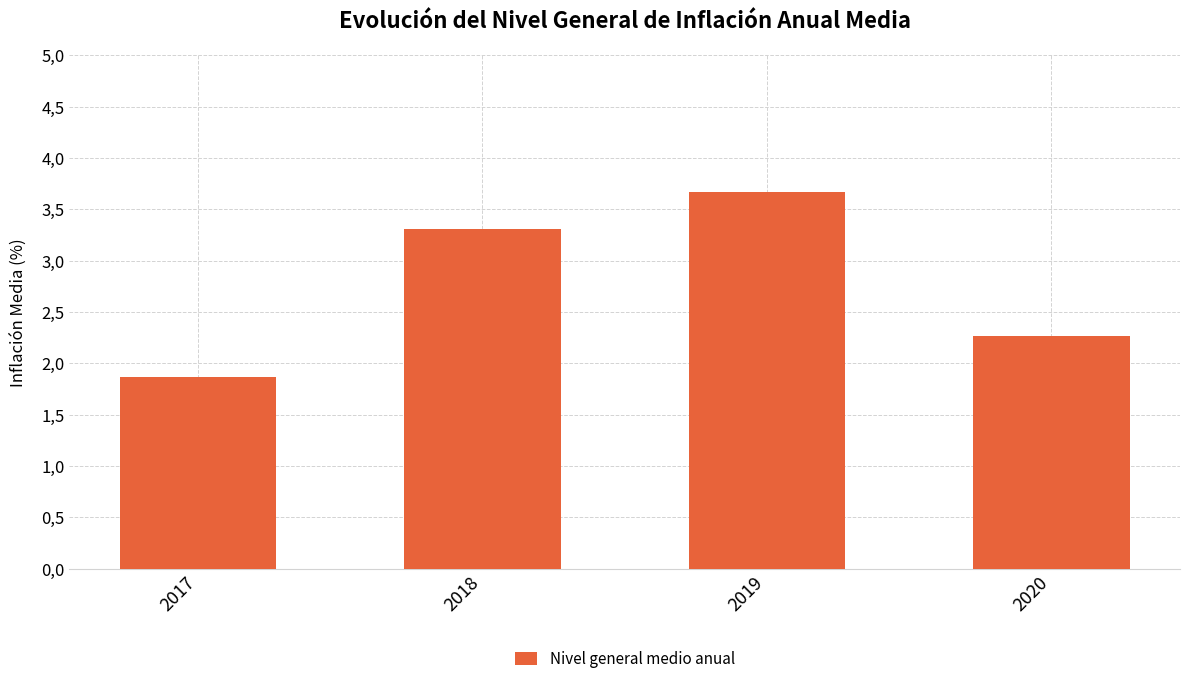

Does the chart contain any negative values?

No